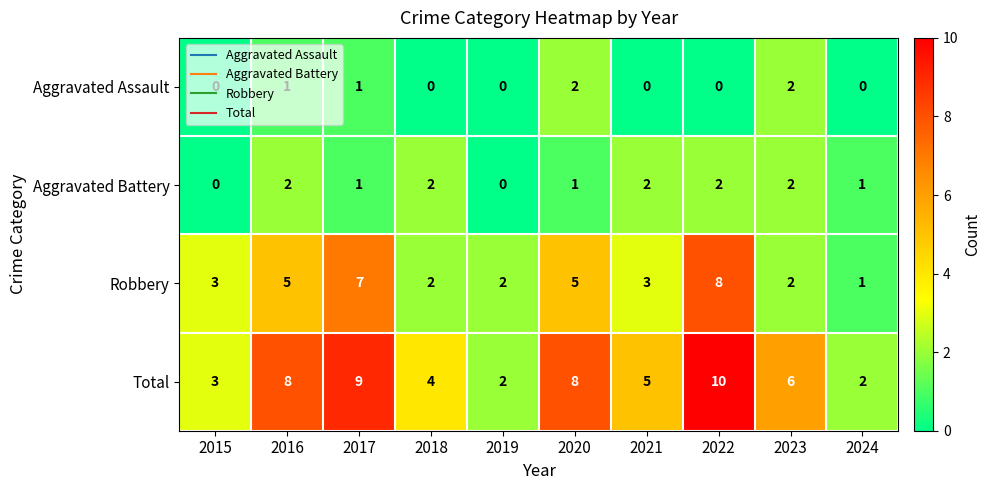

What is the total value across all series at 2019?

4